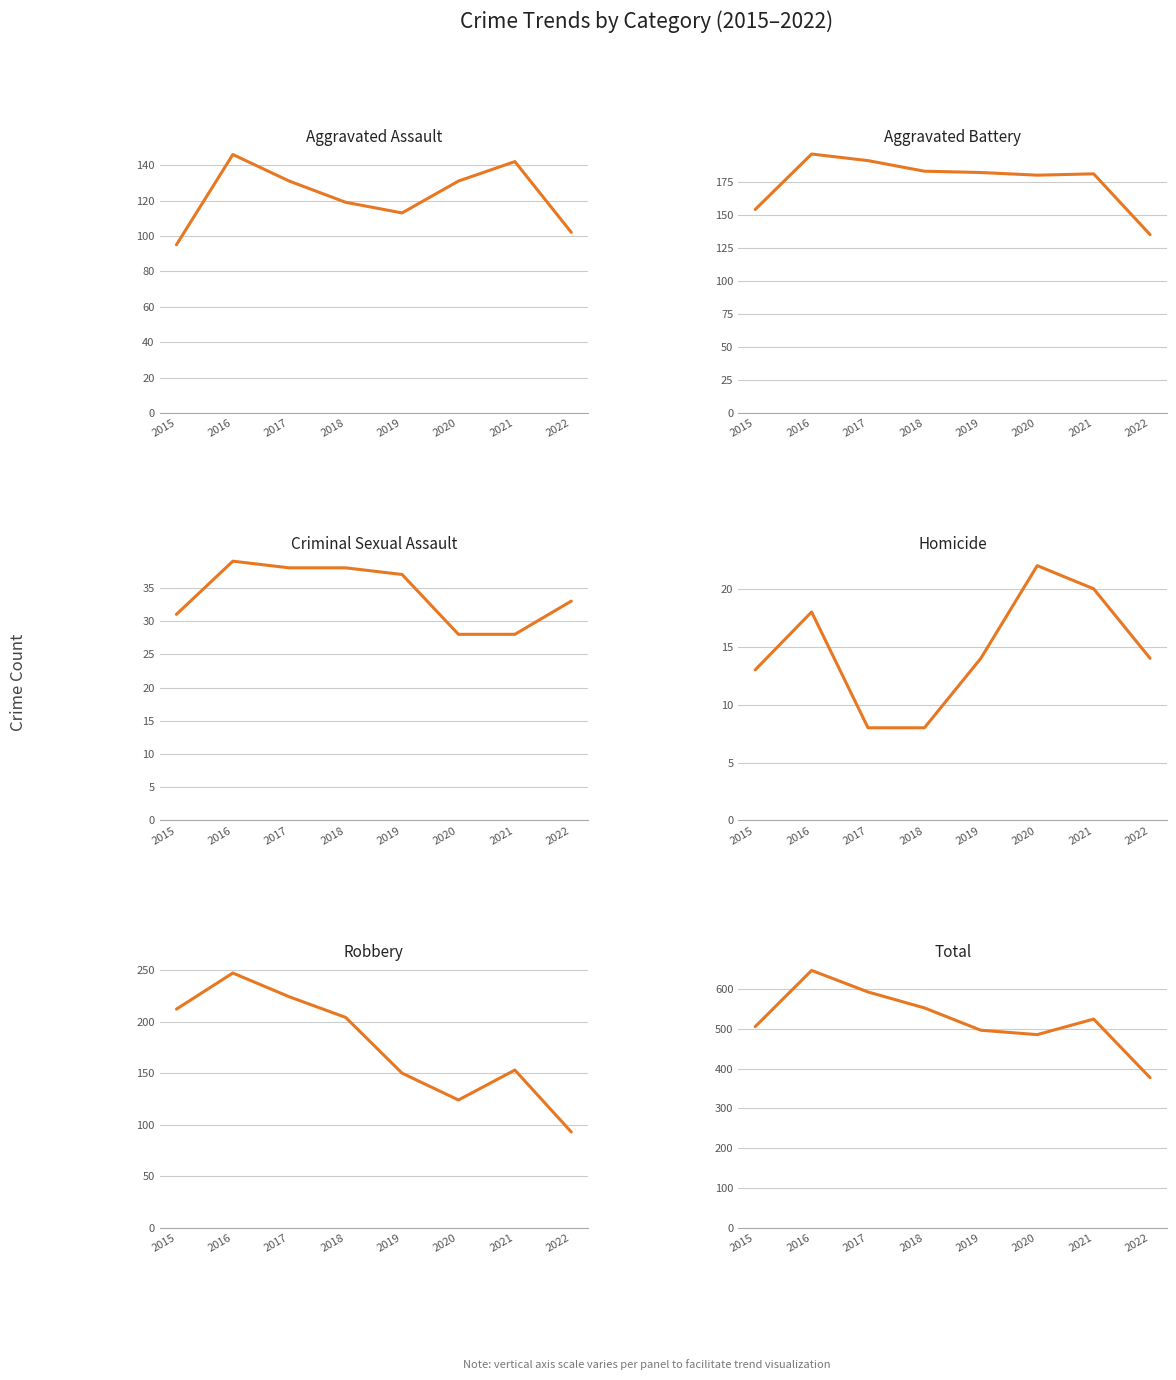

What is the difference between the second highest and minimum values in the Robbery series?

131